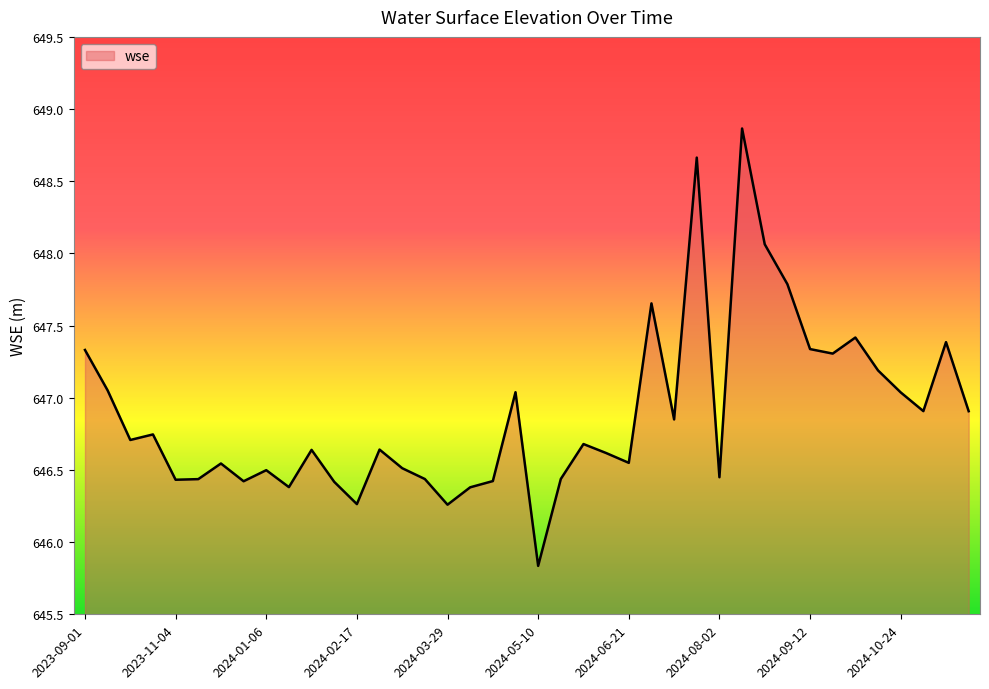

What is the minimum value shown in the chart?

645.8